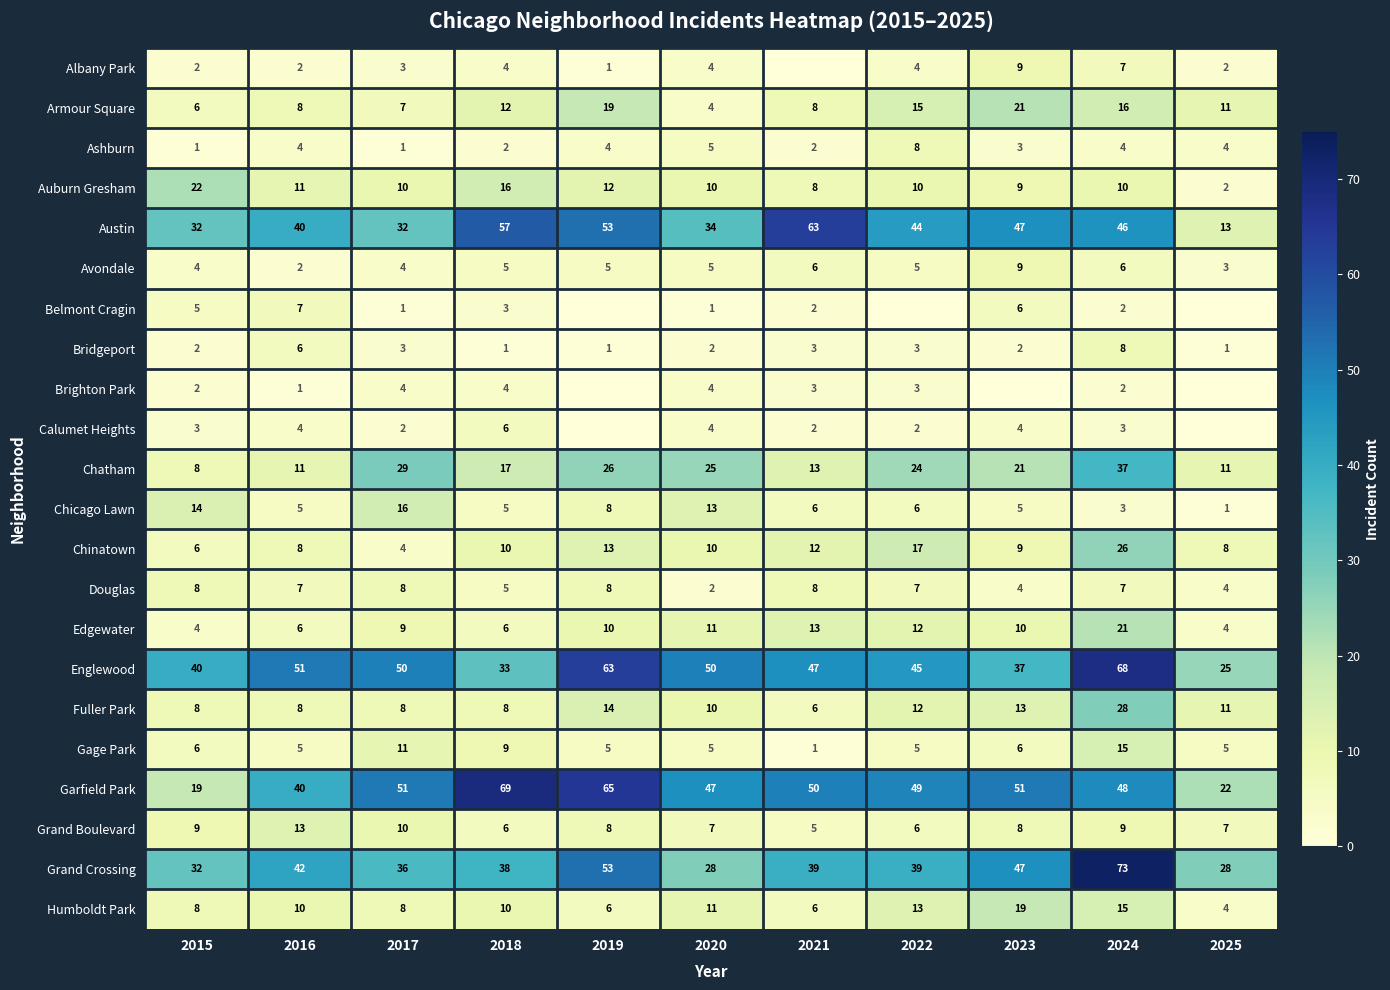

What is the spread (max minus min) of values at 2017?

50